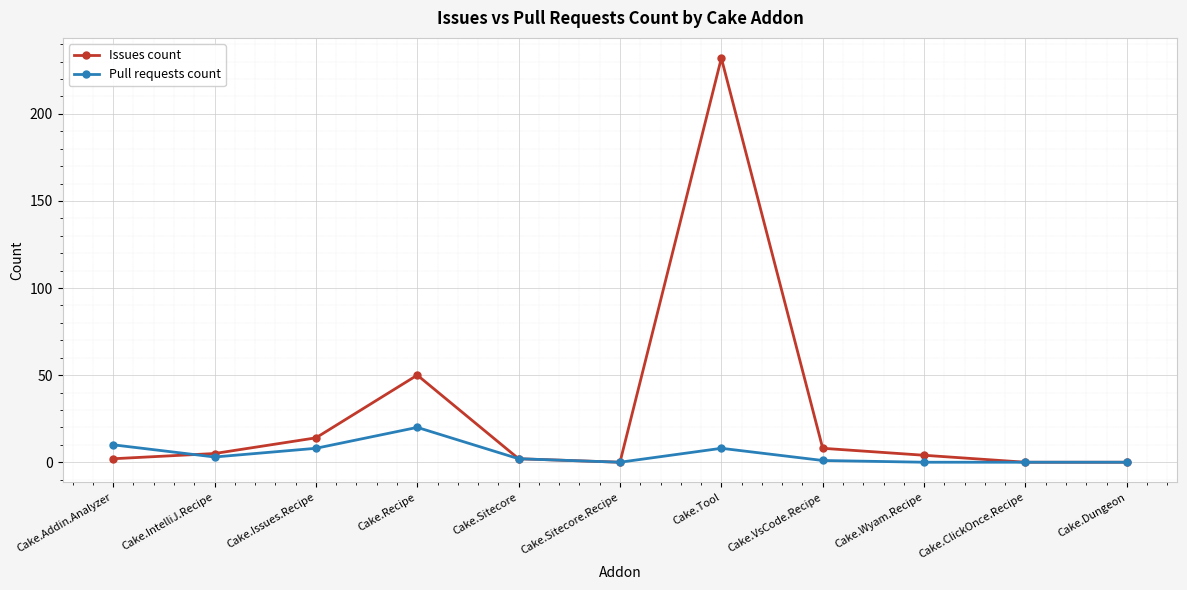

What is the value of the Pull requests count point at the 7th from the left?

8